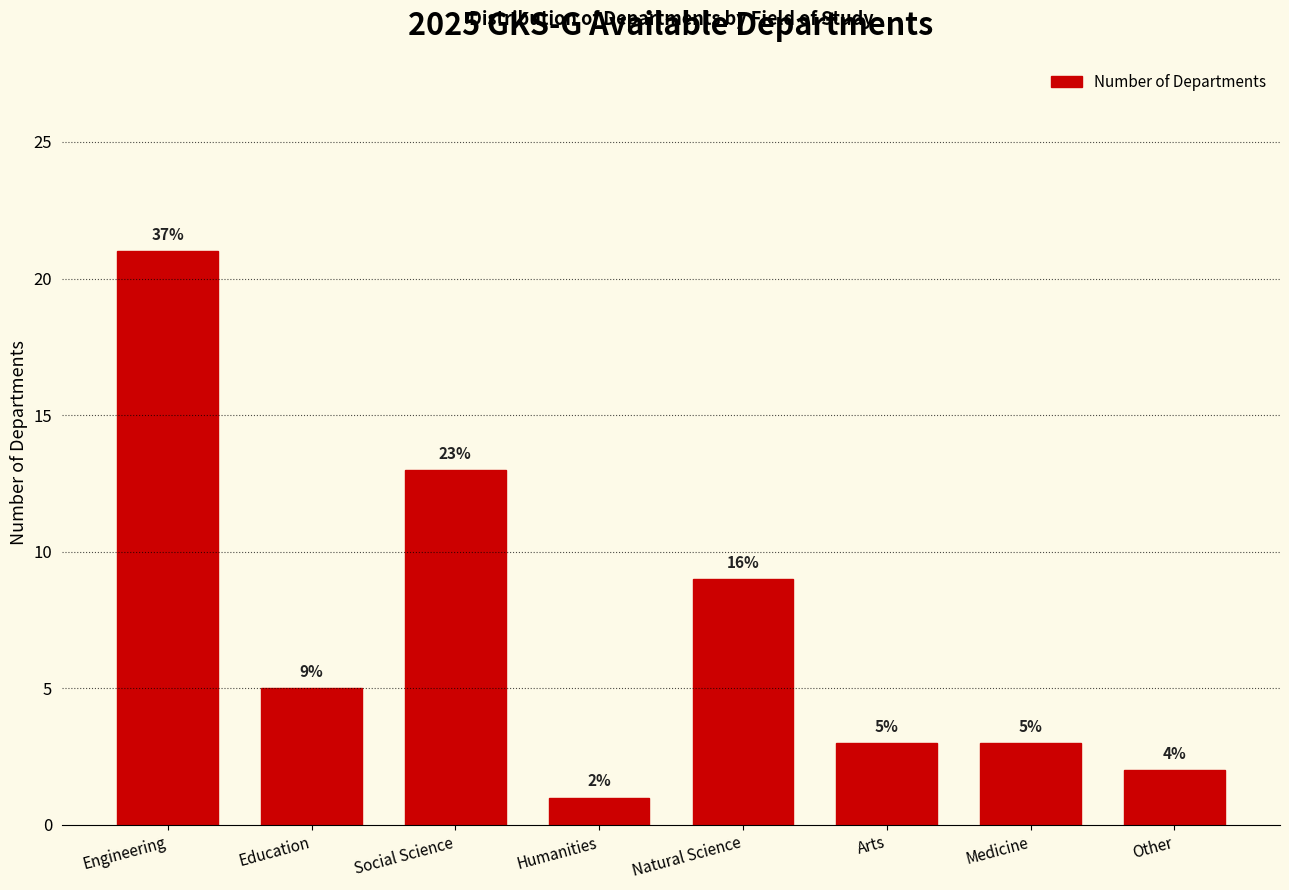

Reading right to left, extract all data points from this chart.

2	3	3	9	1	13	5	21